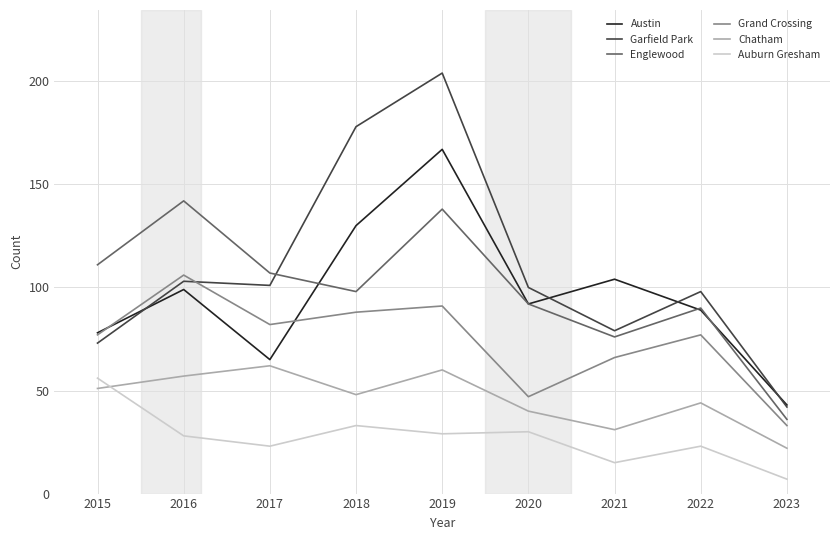

True or false: Chatham has more than 2 points higher than both neighbors.

True